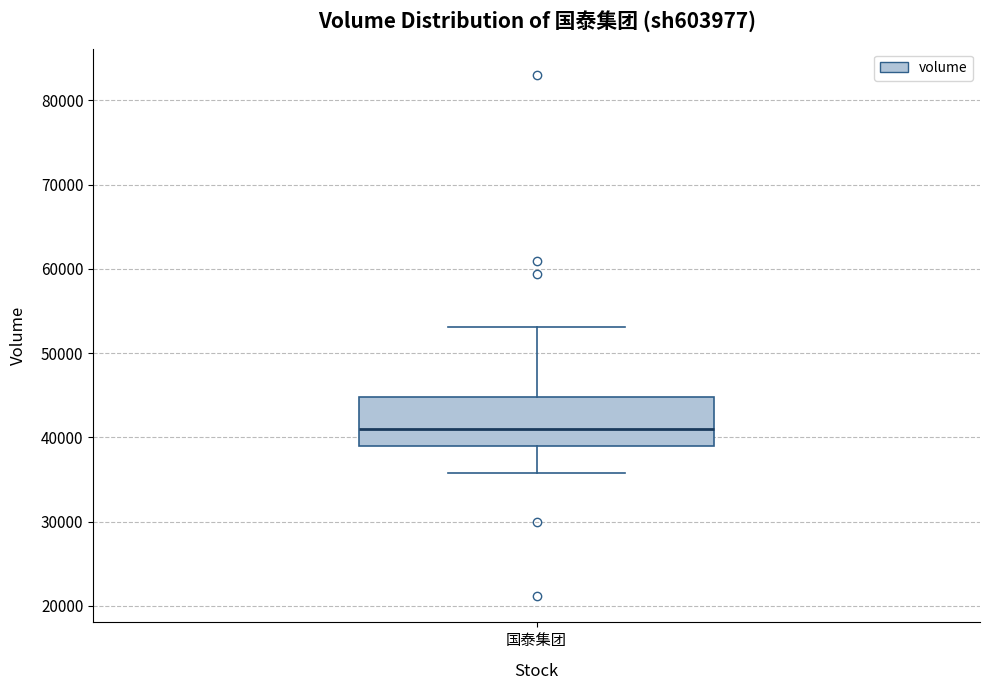

Where does the median line of the box for 国泰集团 sit on the y-axis? The values are not printed on the chart, so give them approximately, as read against the axis.

41000